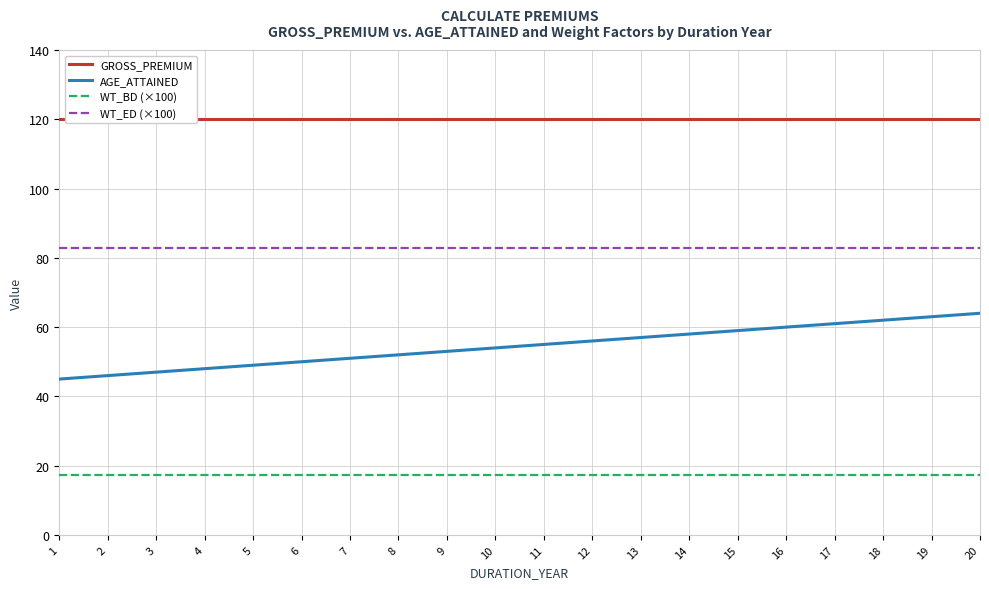

Which category has the highest value in the WT_ED (×100) series?

1